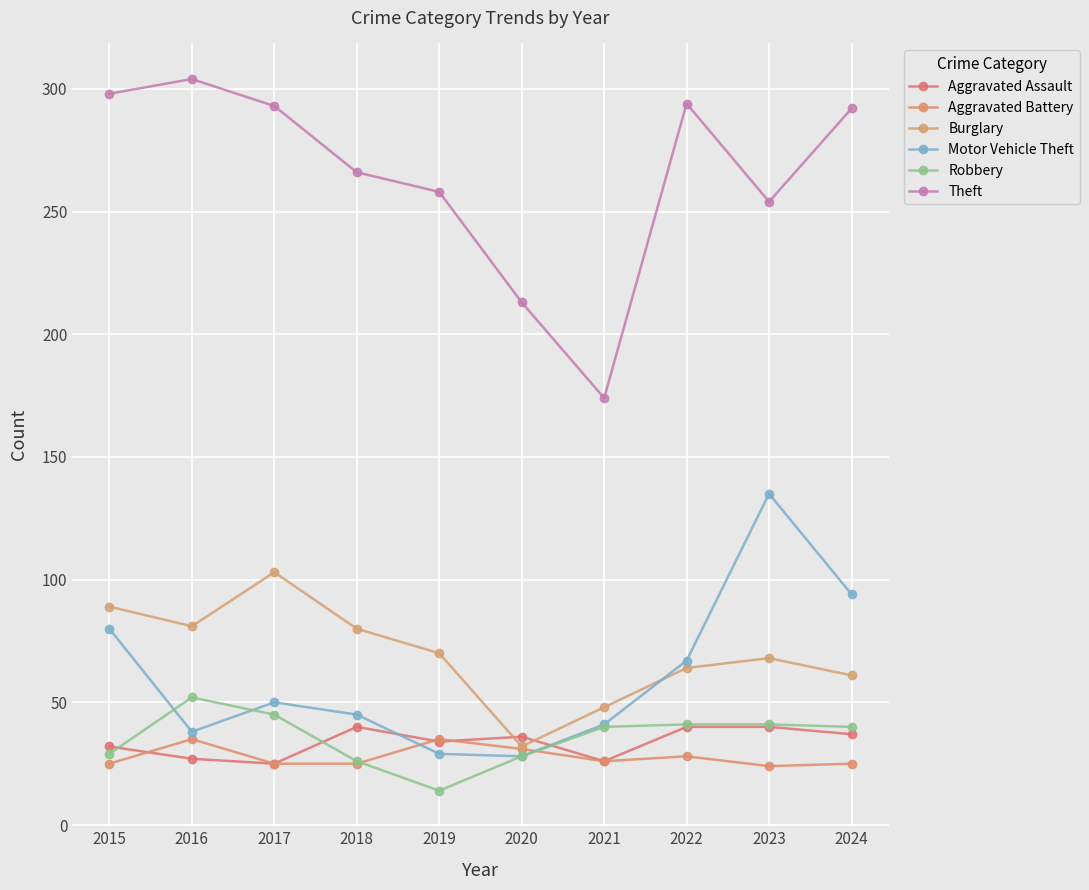

Where is the first local minimum for Aggravated Assault?

2017